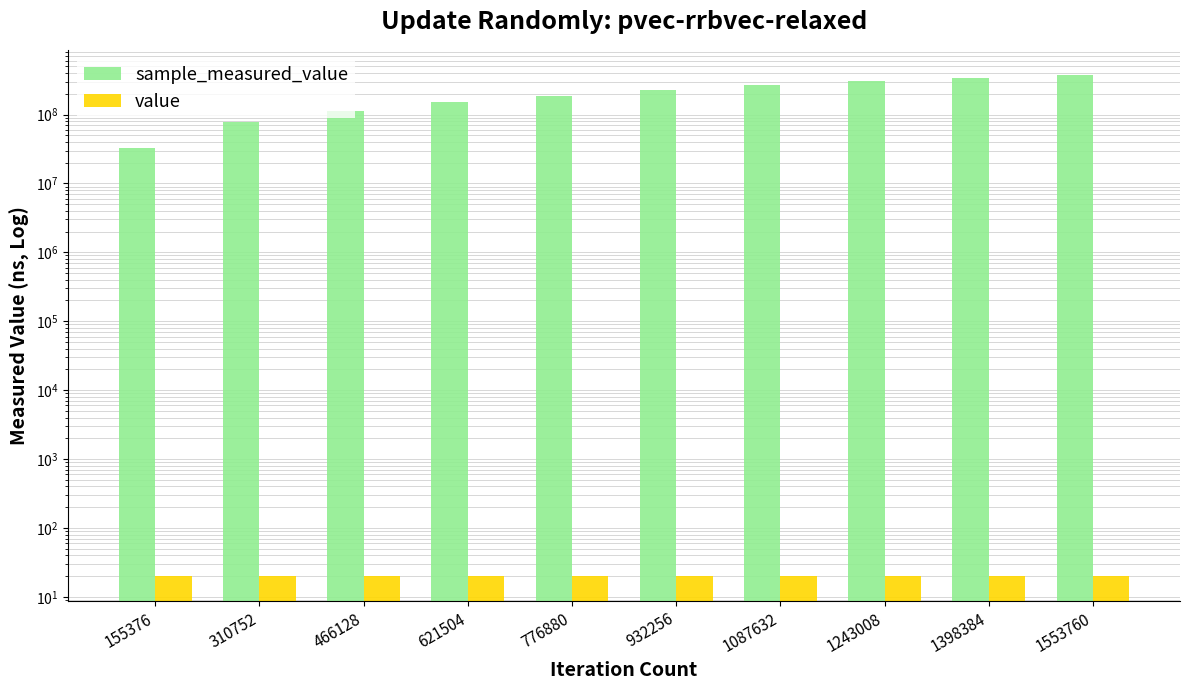

Read the value value at 776880.

20